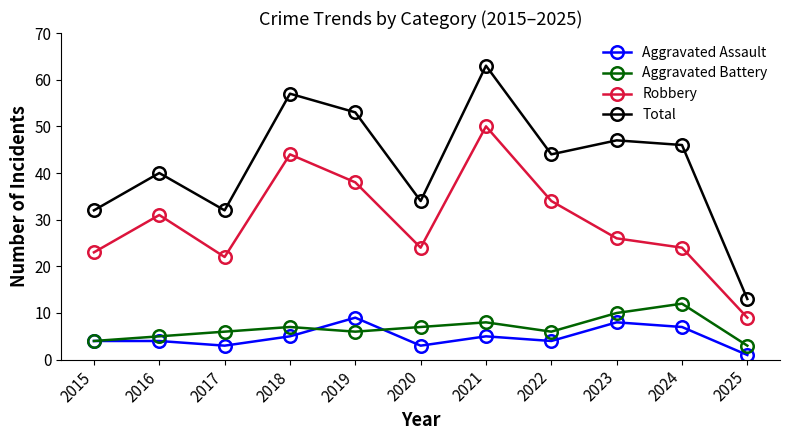

At which label does Robbery first exceed 26?

2016